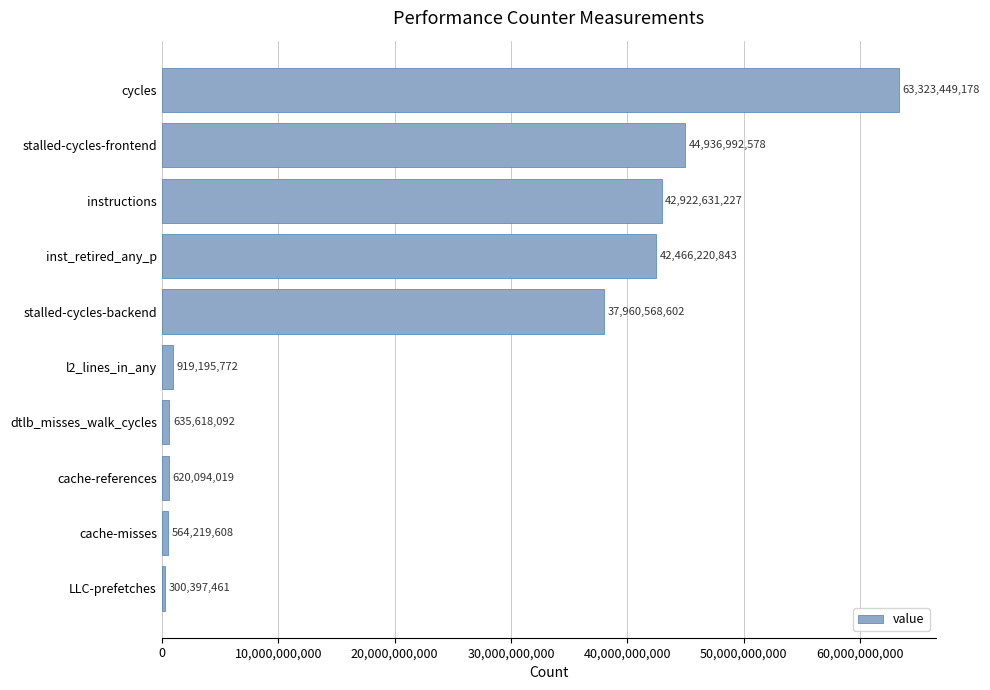

The chart shows a value of 42466220843 at inst_retired_any_p. True or false?

True